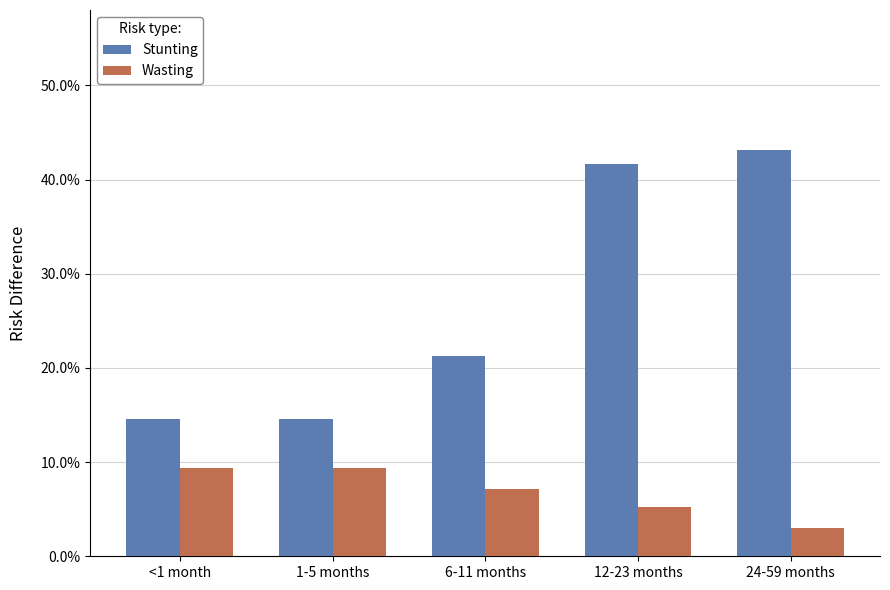

What is the value of the Wasting bar at the 3rd from the left?

0.1